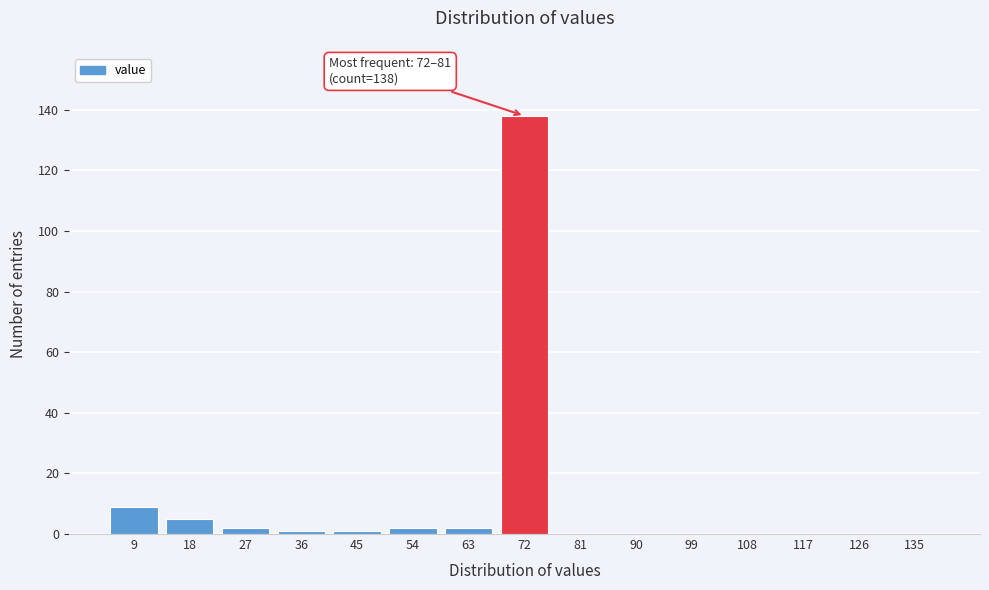

Reading right to left, transcribe all the data shown in this chart.

135=0	126=0	117=0	108=0	99=0	90=0	81=0	72=138	63=2	54=2	45=1	36=1	27=2	18=5	9=9